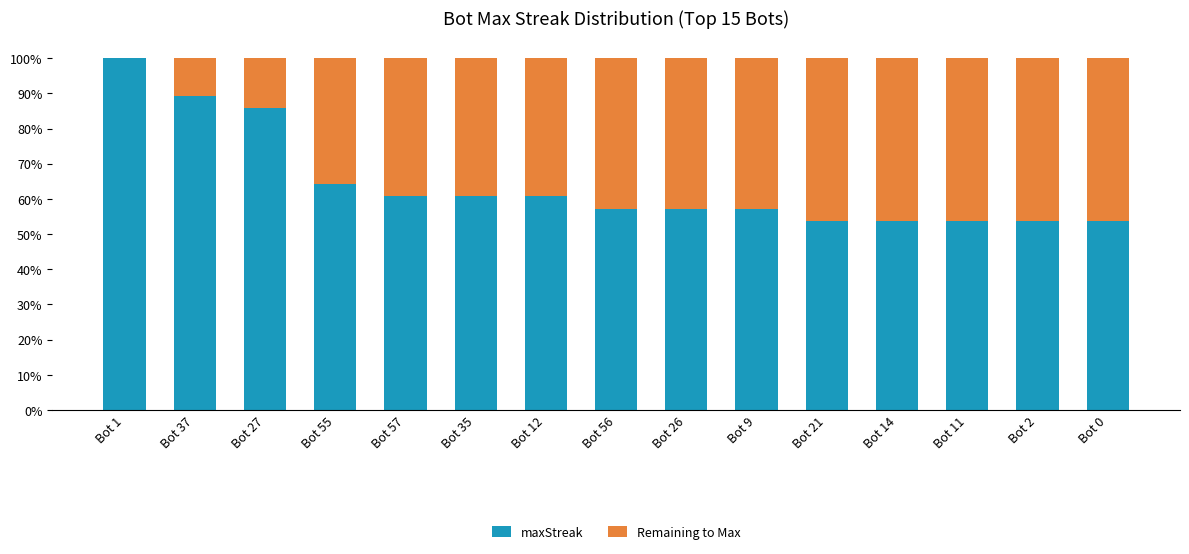

The value of maxStreak at Bot 1 is 44. True or false?

False